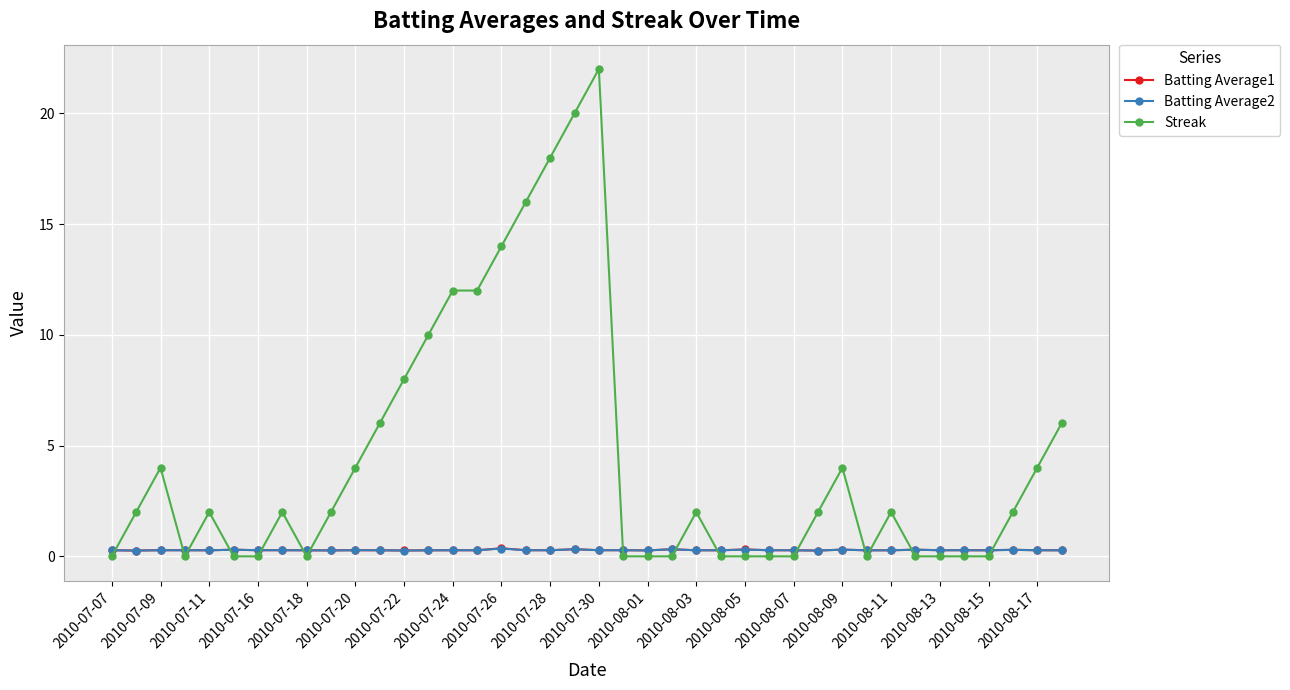

What is the greatest value displayed?

22.0